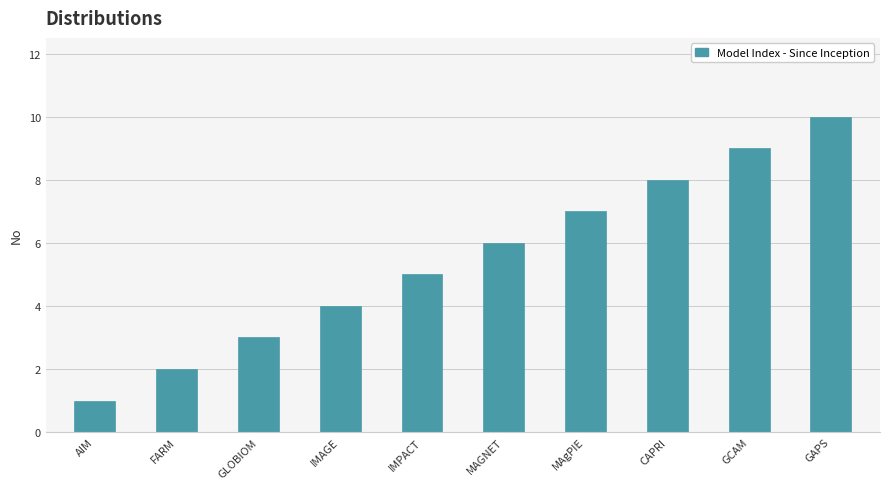

Which has a higher value, FARM or GLOBIOM?

GLOBIOM